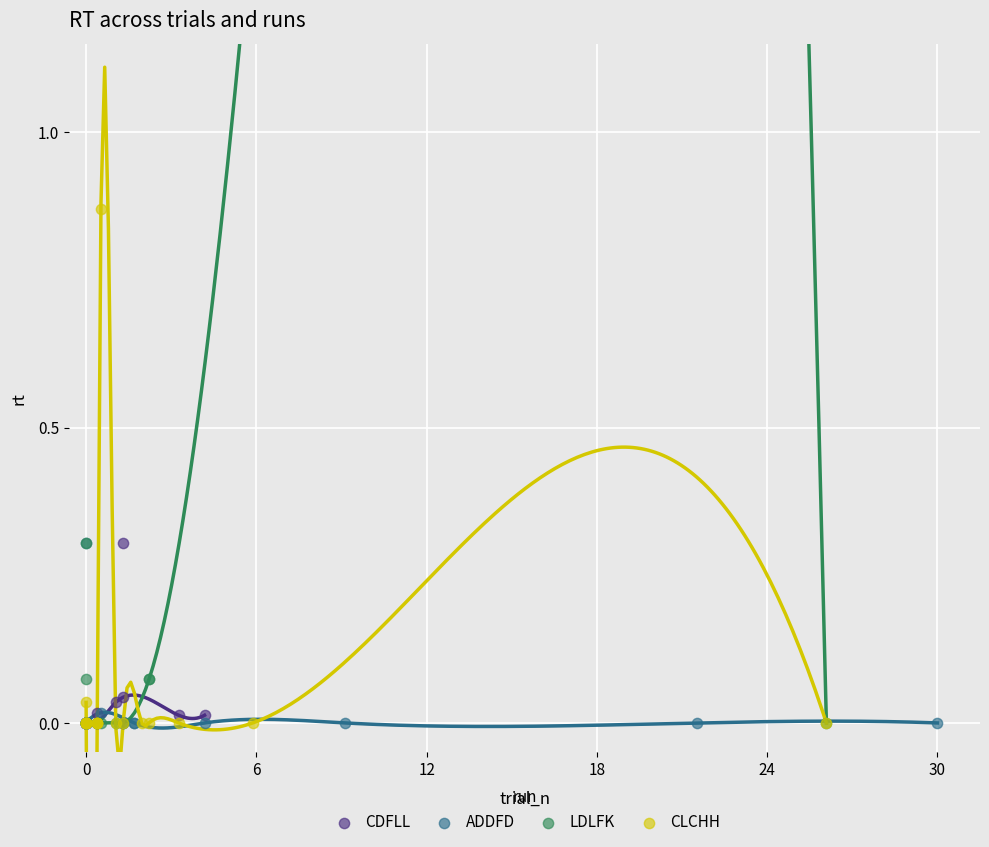

Which series has the largest Y range (max minus min)?

CLCHH